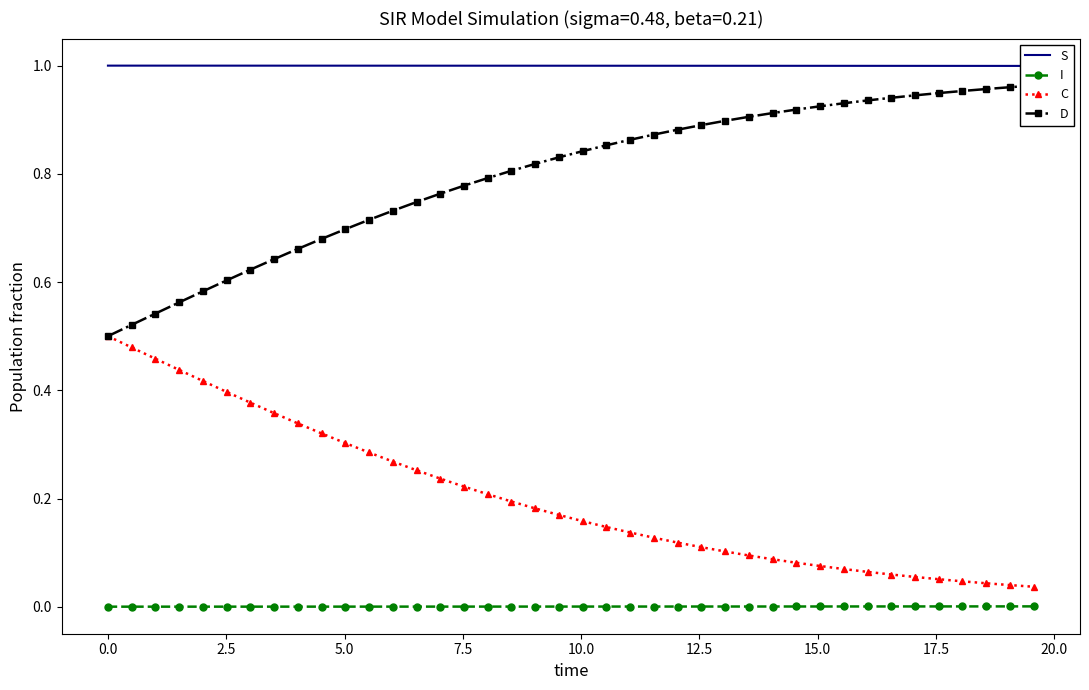

True or false: C has more than 2 points higher than both neighbors.

False